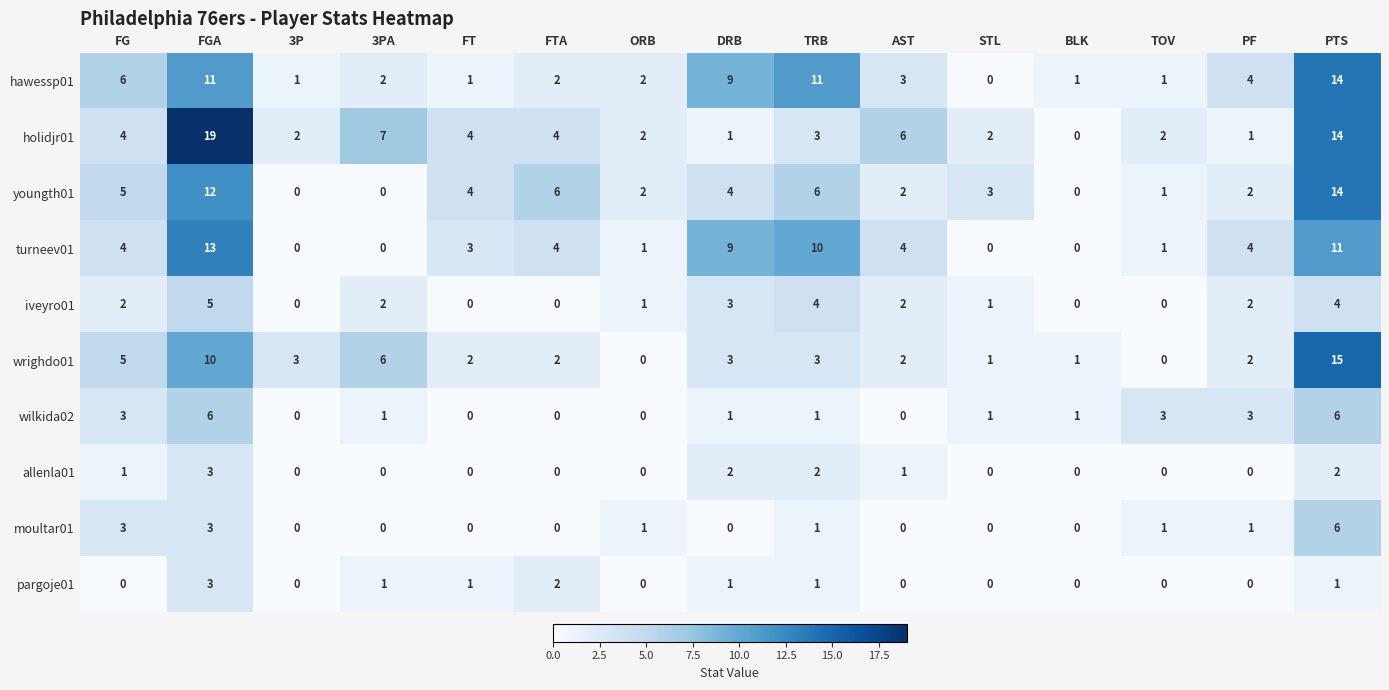

What is the difference between the maximum and minimum values in the hawessp01 series?

14